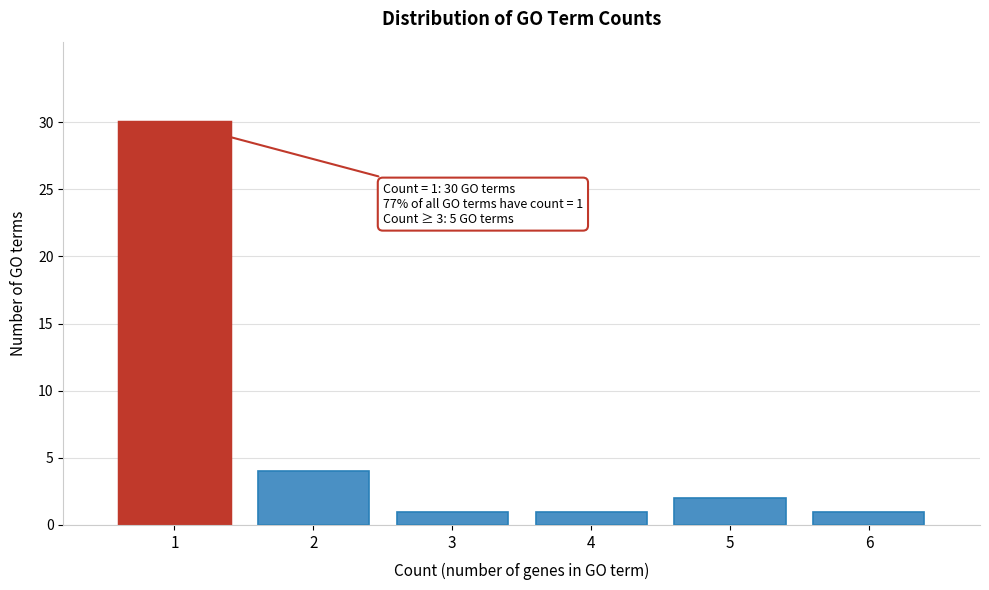

Reading right to left, what are all the values shown in this chart?

1	2	1	1	4	30